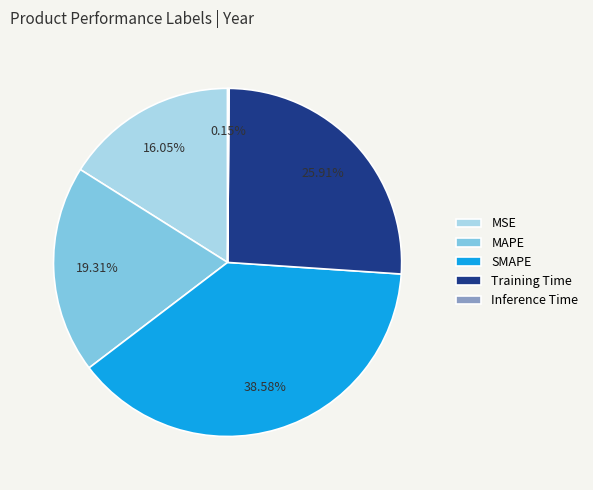

Is there a majority slice in this chart?

No